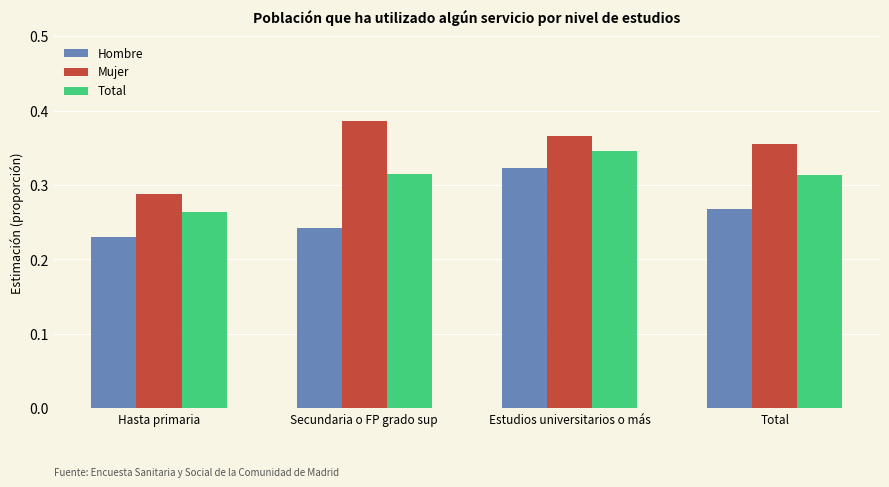

What is the difference between the maximum and minimum values in the Hombre series?

0.1